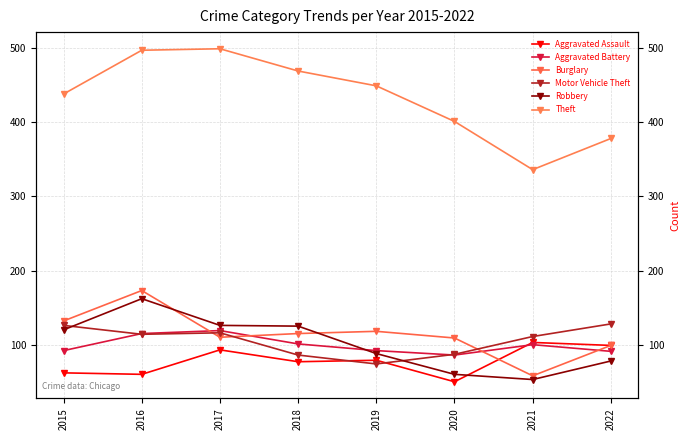

At which label does Aggravated Assault reach its peak?

2021